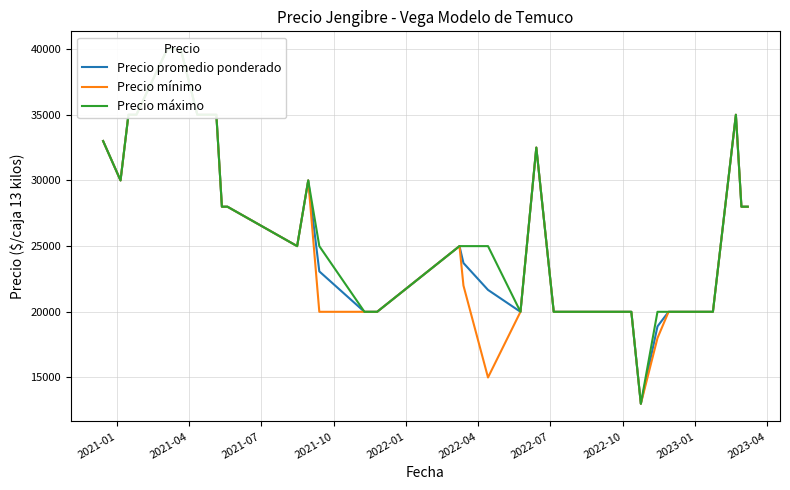

Count the number of categories in the chart.

40